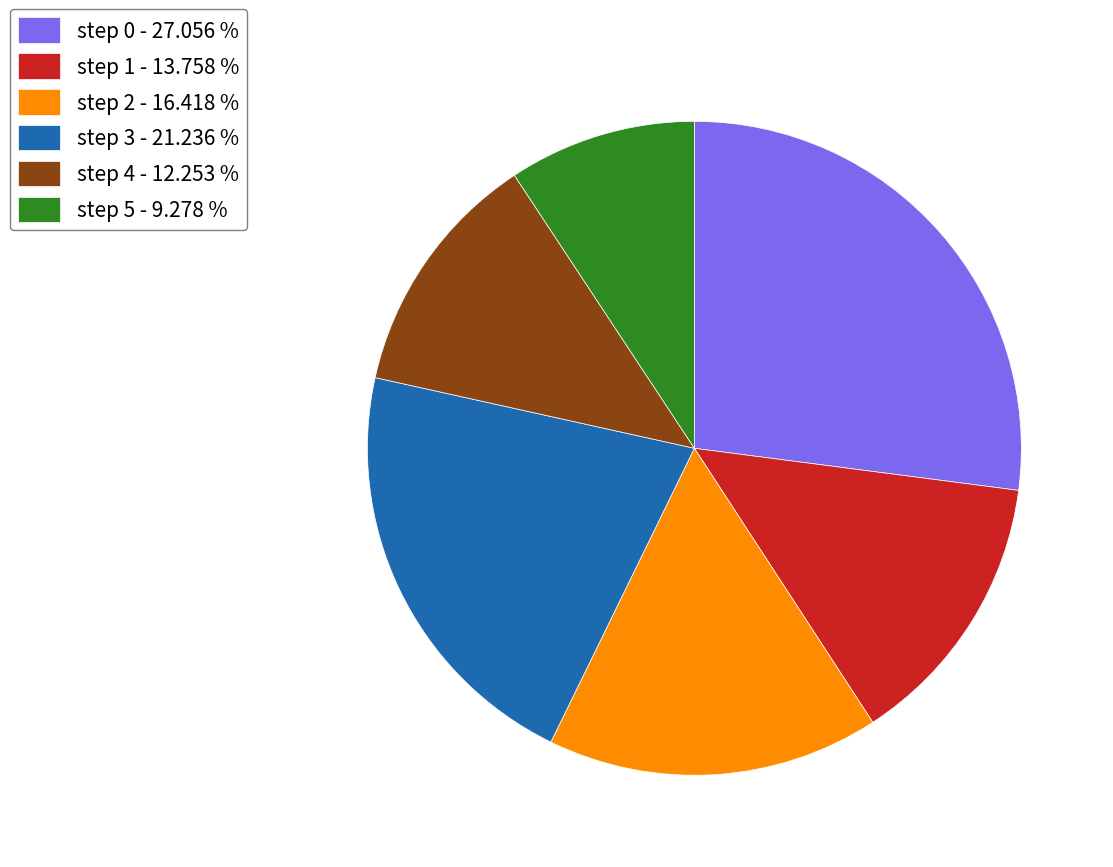

Count the number of slices in the pie.

6